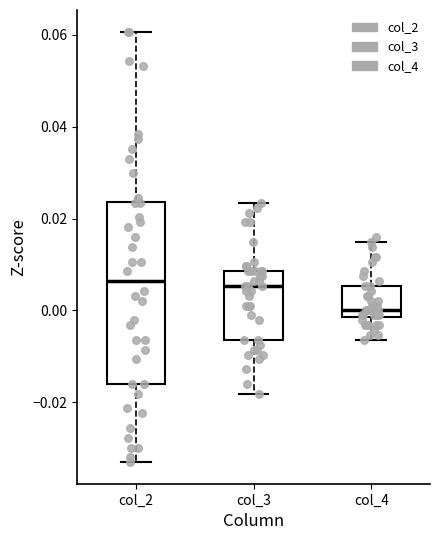

Reading left to right, transcribe this box plot: for each box, give where its median line is, the range the box spans, and where its two whiskers end, as read against the y-axis. The values are not printed on the chart, so give them approximately, as read against the axis.

col_2: median 0.006, box -0.016 to 0.024, whiskers -0.034 to 0.060
col_3: median 0.006, box -0.006 to 0.008, whiskers -0.018 to 0.024
col_4: median 0.000, box -0.002 to 0.006, whiskers -0.006 to 0.014